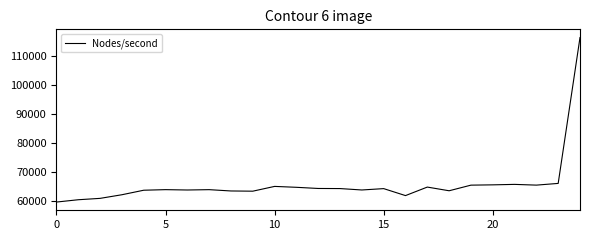

What is the difference between the maximum and minimum values?

56864.3